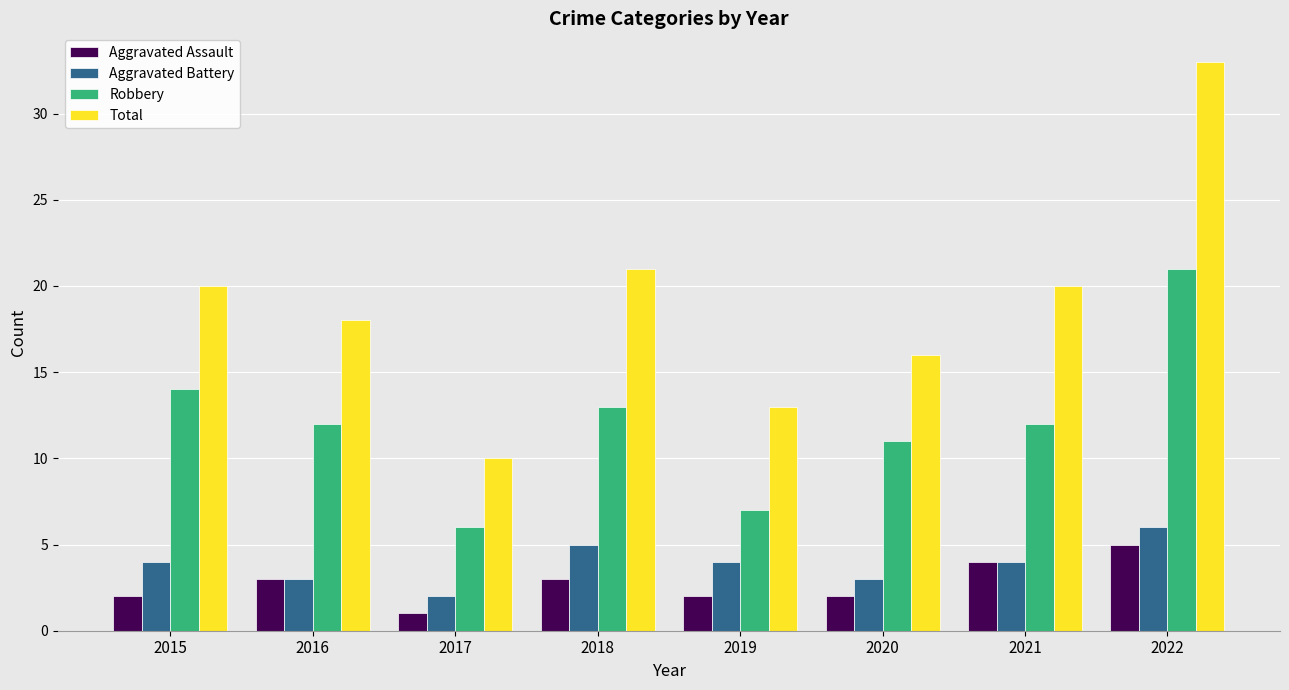

The Robbery series shows 14 at 2015. True or false?

True